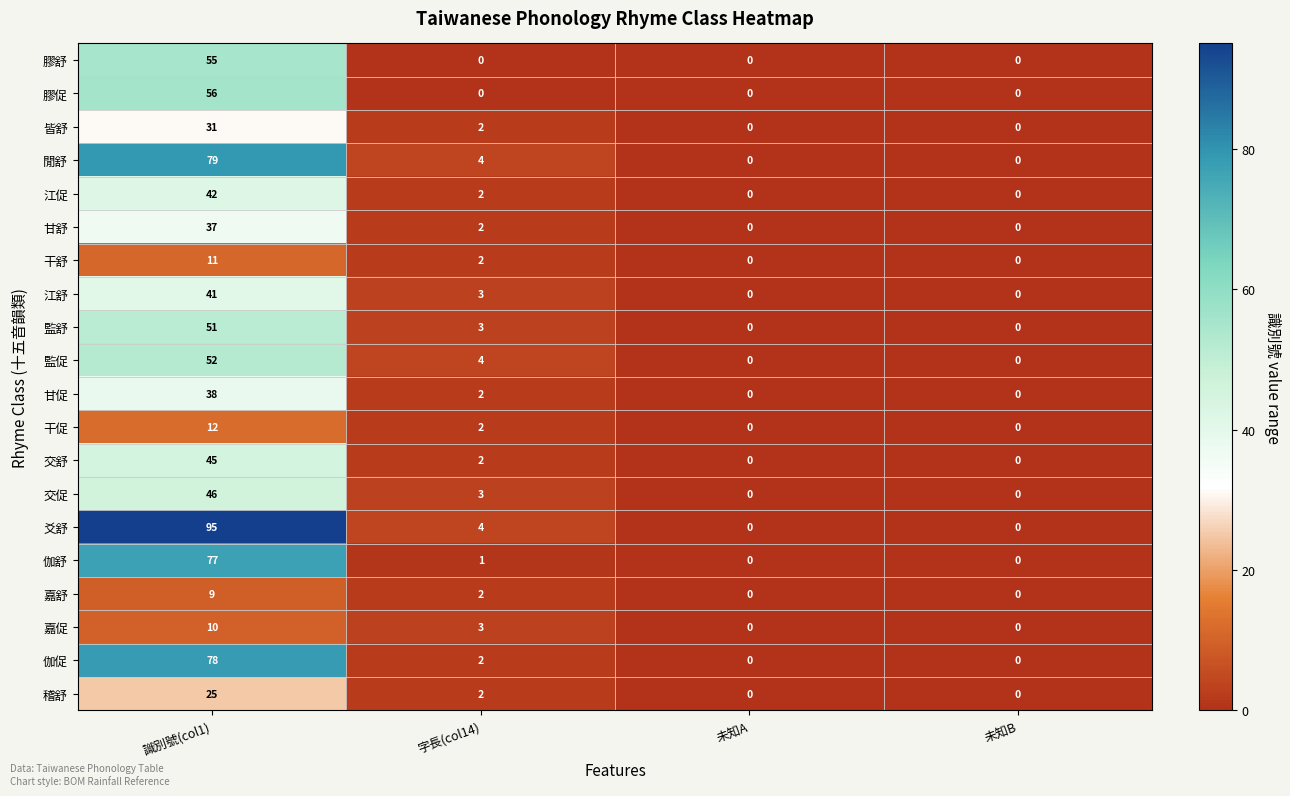

The value of 嘉舒 at 未知A is 0. True or false?

True